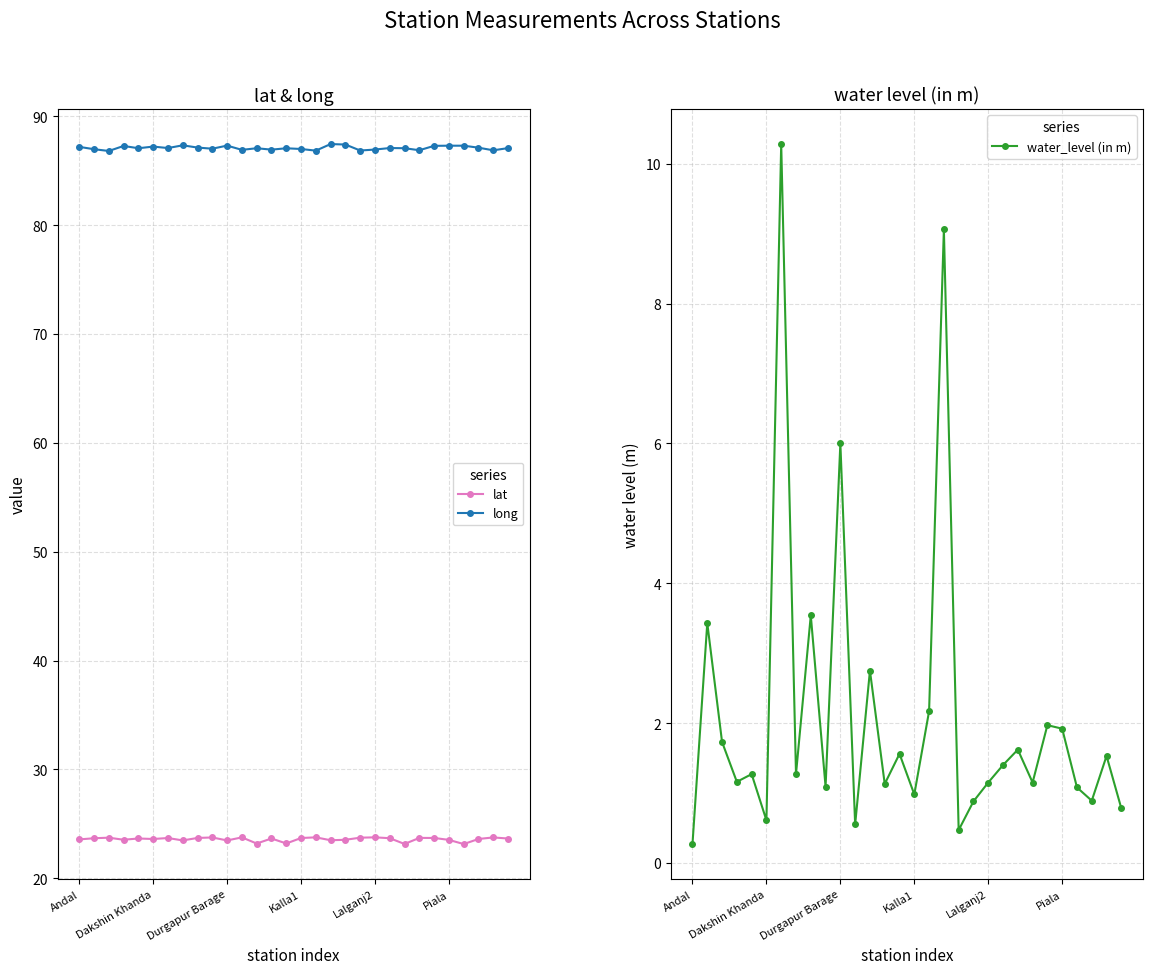

How many values in the water_level (in m) series exceed 1?

22